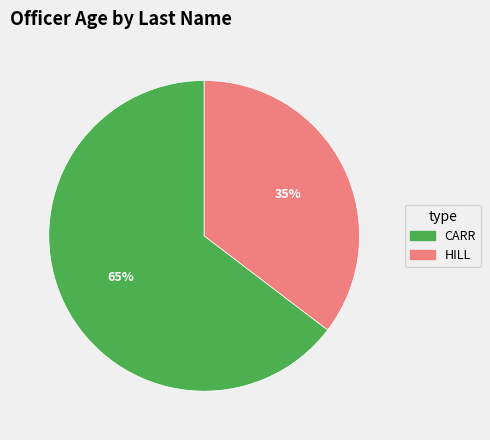

Is the sum of CARR and HILL greater than half?

Yes